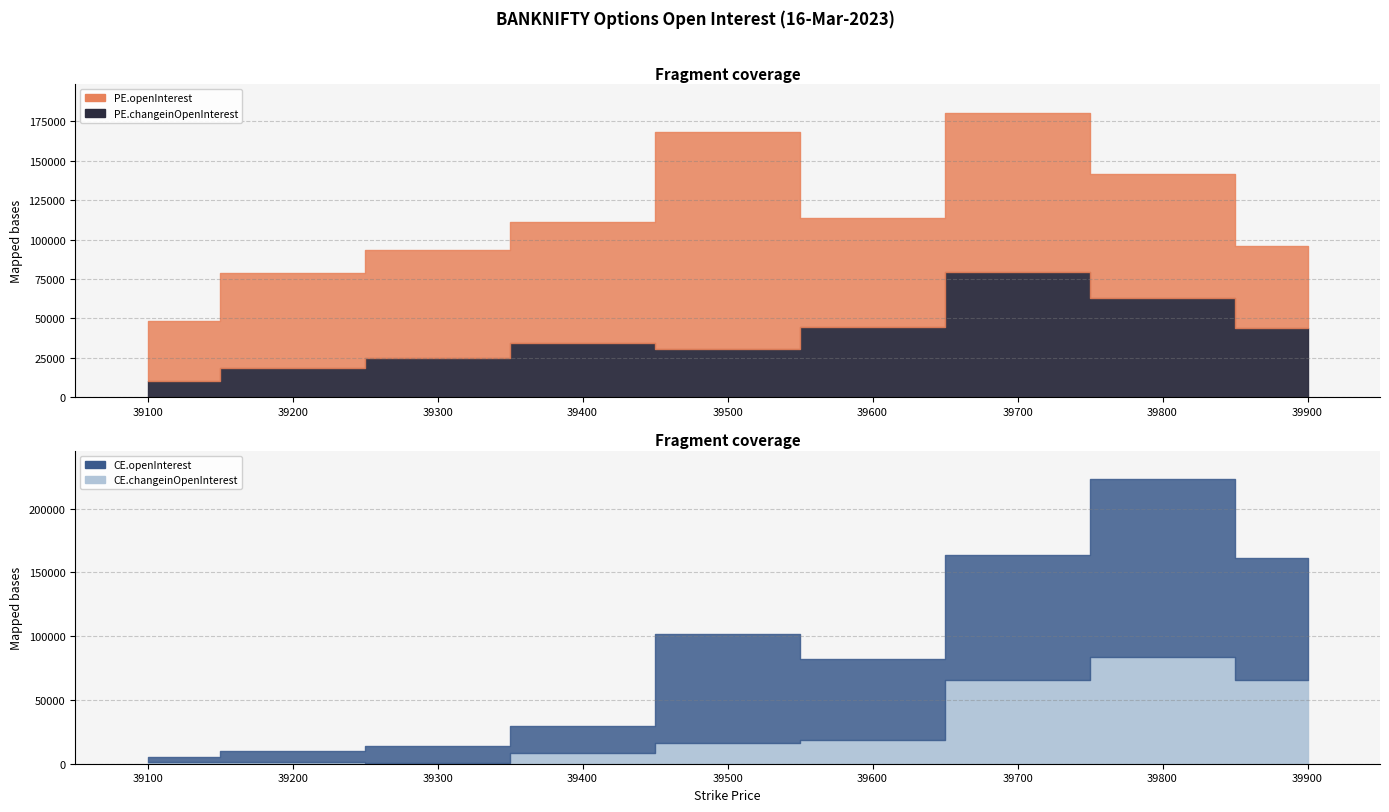

Reading left to right, extract all data points from this chart.

PE.openInterest: 38307	59878	68286	76748	137463	69317	101048	78464	52139
PE.changeinOpenInterest: 10080	18843	24796	34600	30549	44495	79528	63031	43681
CE.openInterest: 3417	8198	13061	21067	85443	63346	98301	139851	96176
CE.changeinOpenInterest: -1556	-1555	-536	-8604	-16170	18660	65558	83347	65438